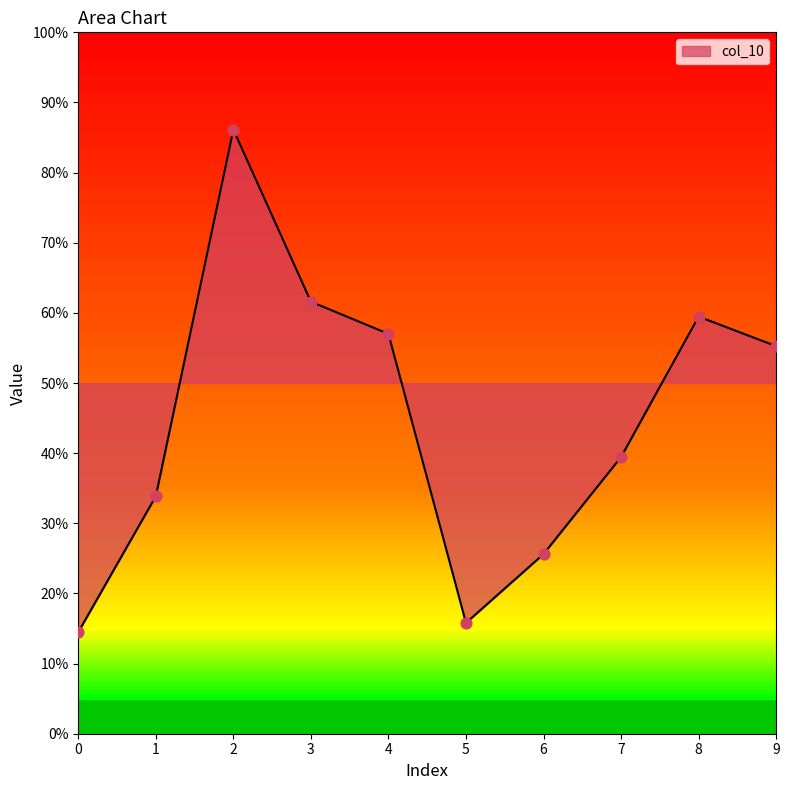

Between 9 and 4, which is larger?

4